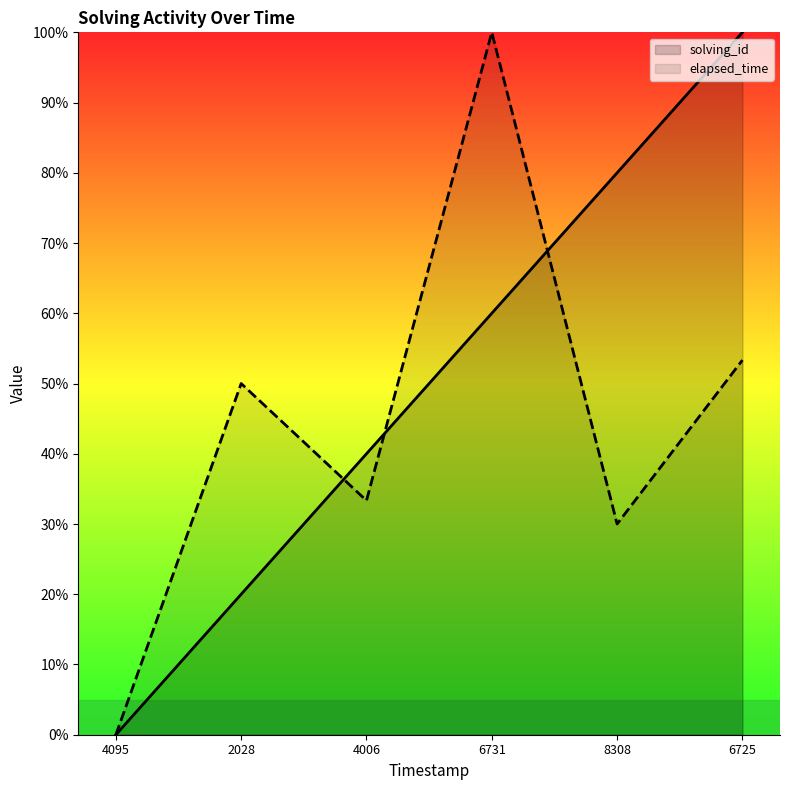

Where do solving_id and elapsed_time first cross each other?

2028 and 4006